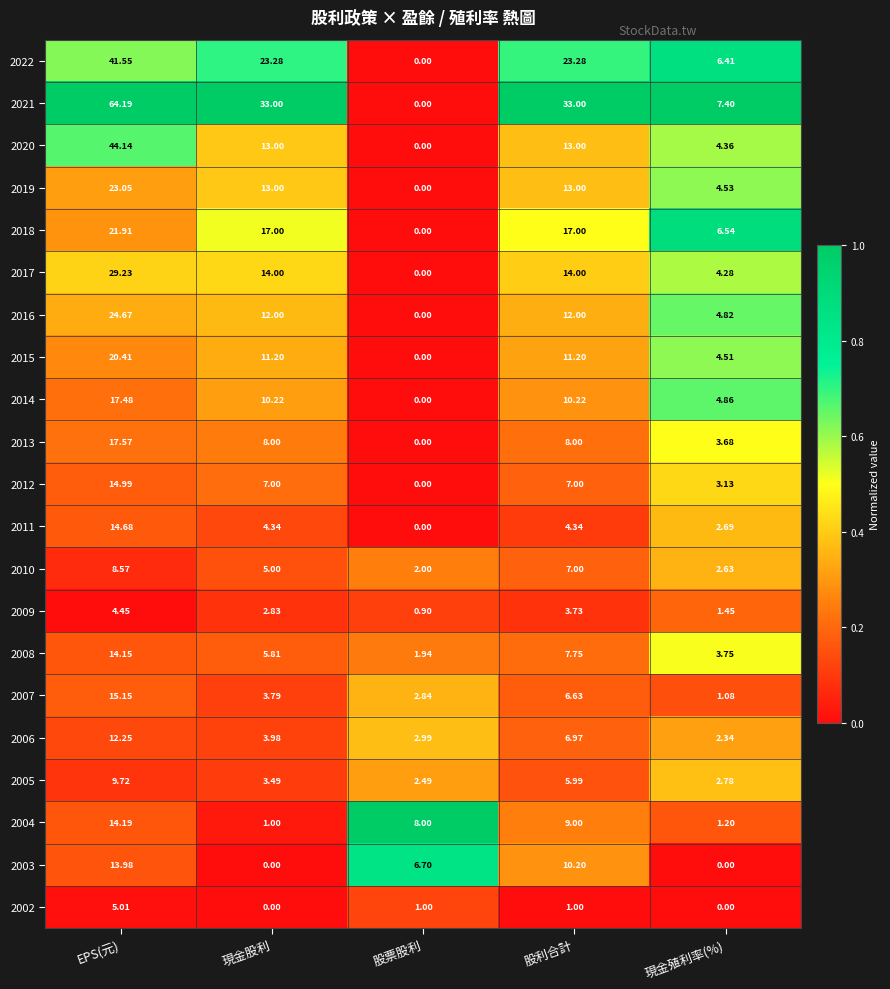

Rank the categories by 2004 value from lowest to highest.

現金股利, 現金殖利率(%), 股票股利, 股利合計, EPS(元)